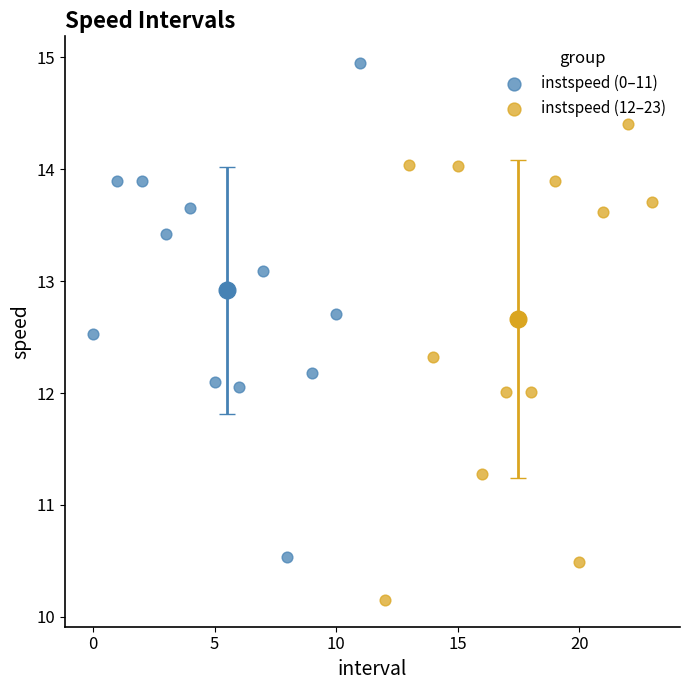

What are all the series names shown in the legend?

instspeed (0–11), instspeed (12–23)